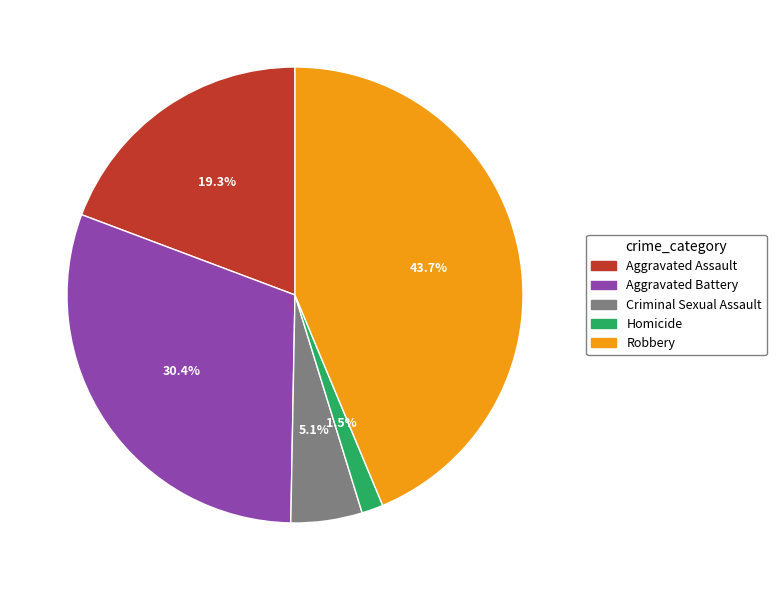

How many slices are in this pie chart?

5